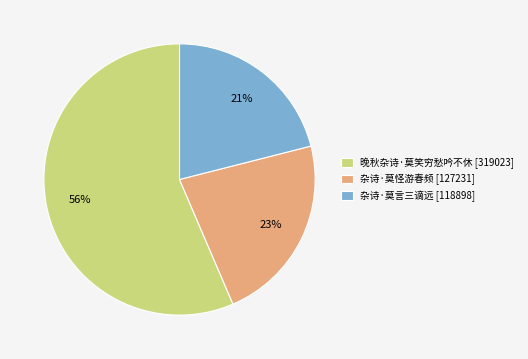

Rank the categories by value from lowest to highest.

杂诗·莫言三谪远, 杂诗·莫怪游春频, 晚秋杂诗·莫笑穷愁吟不休